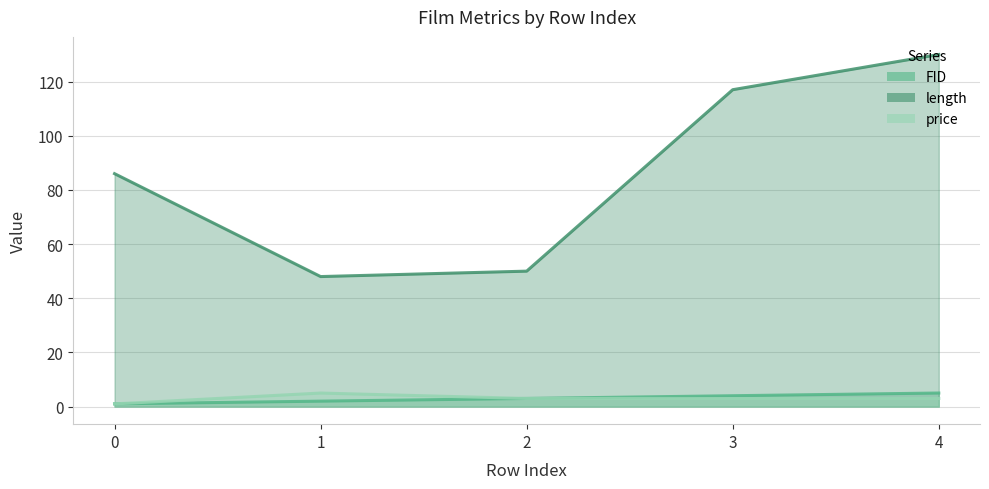

In length, how many points are lower than both neighbors (excluding endpoints)?

1